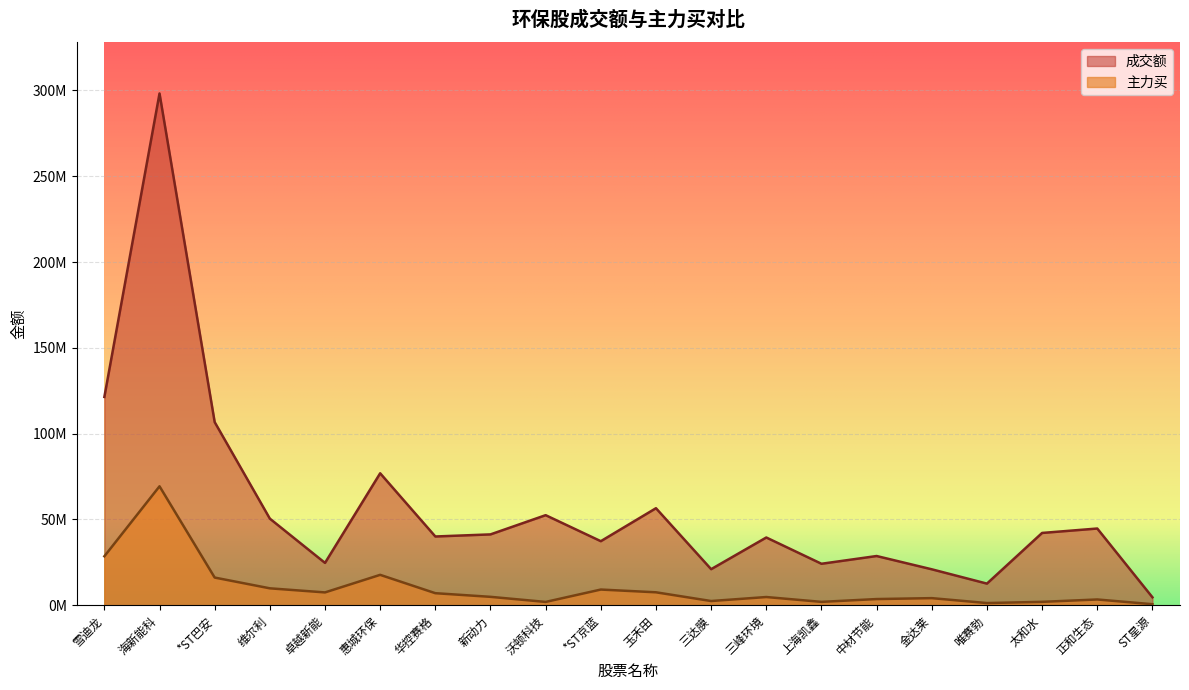

True or false: 主力买 and 成交额 intersect in this chart.

False